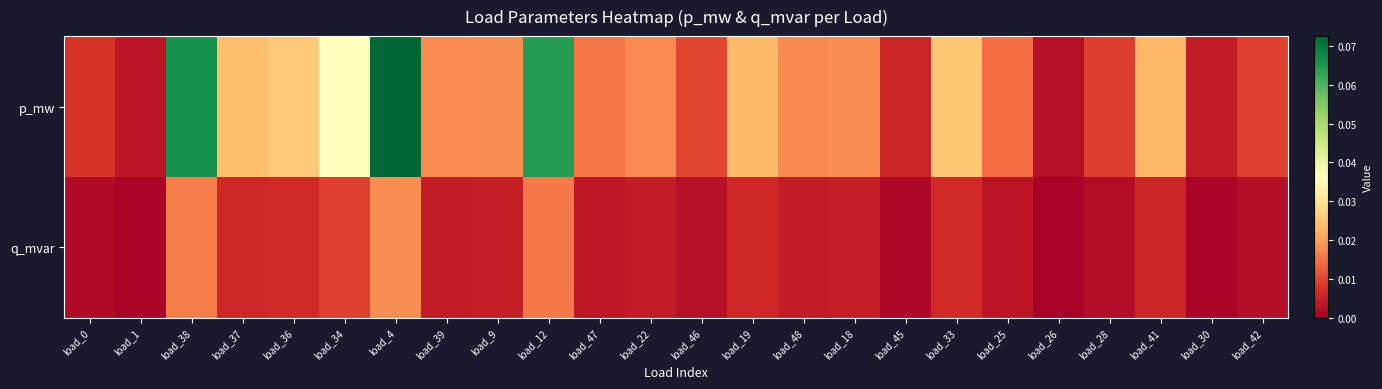

Between load_25 and load_30, which is larger?

load_25